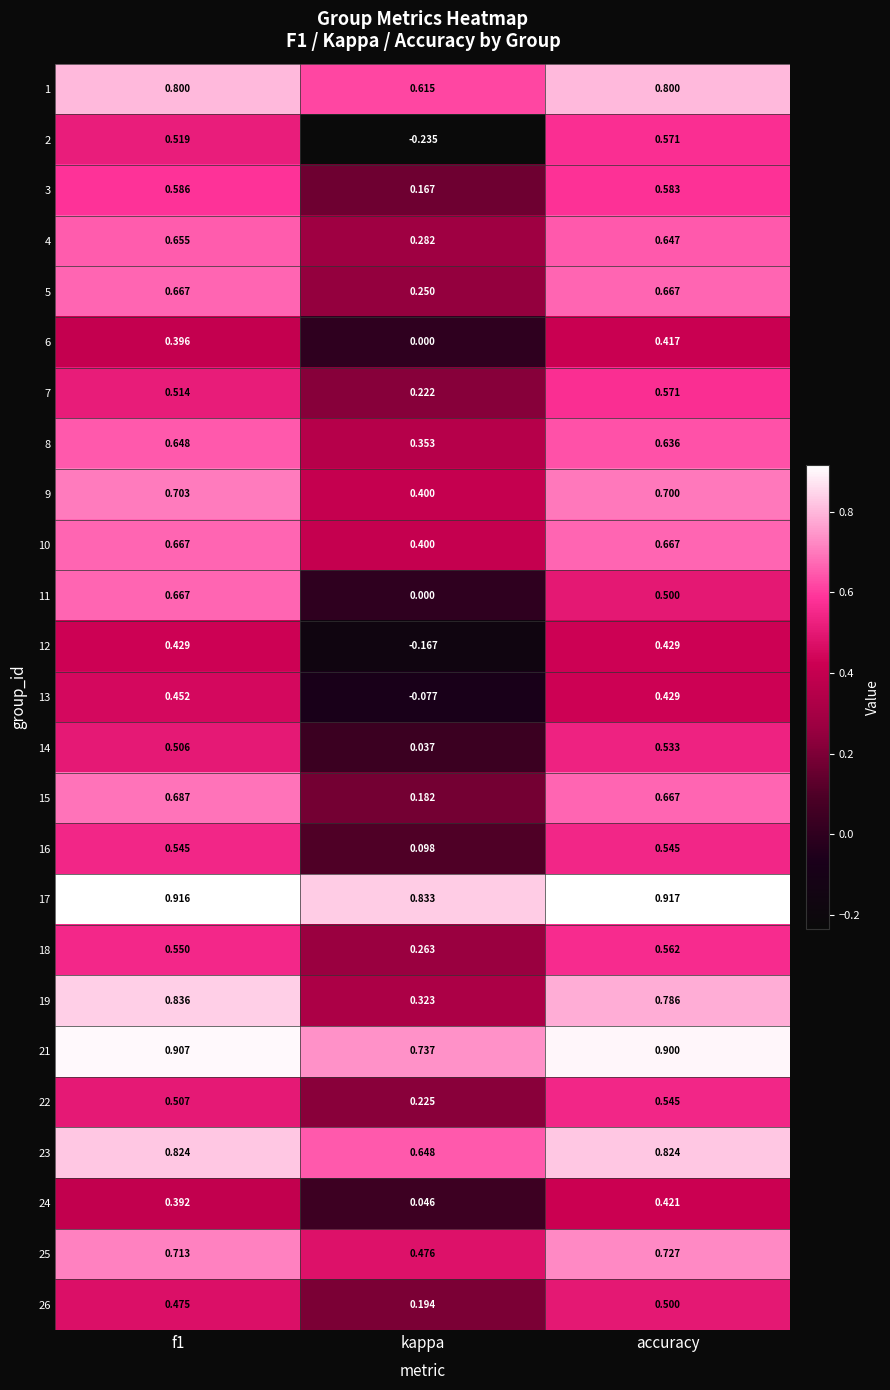

At which label does 8 reach its minimum?

kappa